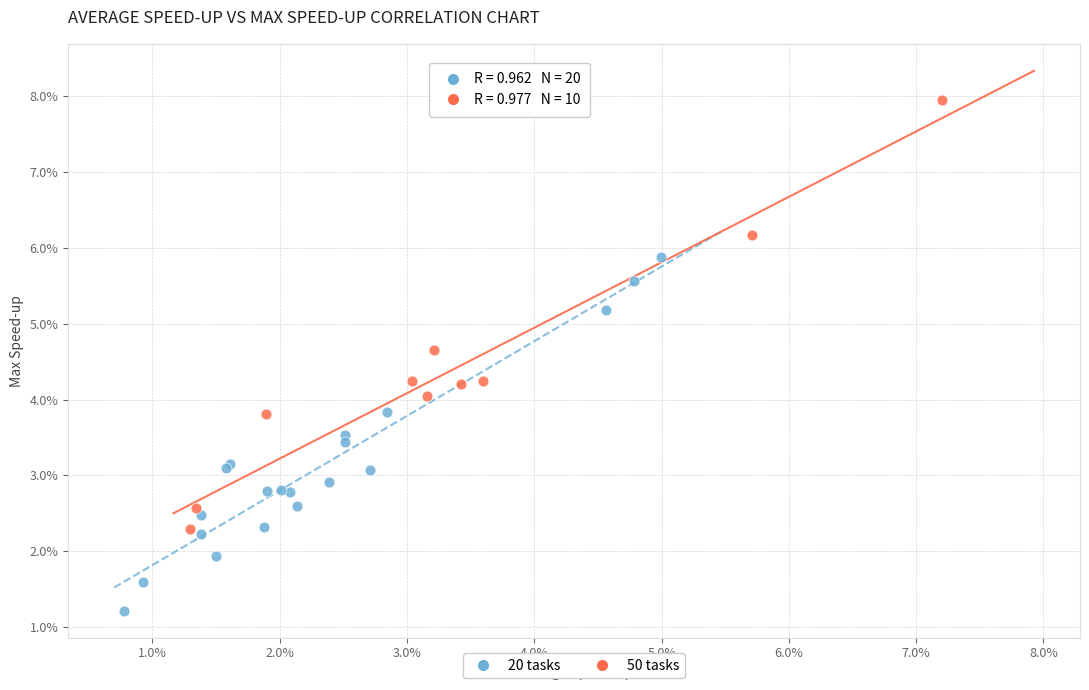

What are all the series names shown in the legend?

20 tasks, 50 tasks